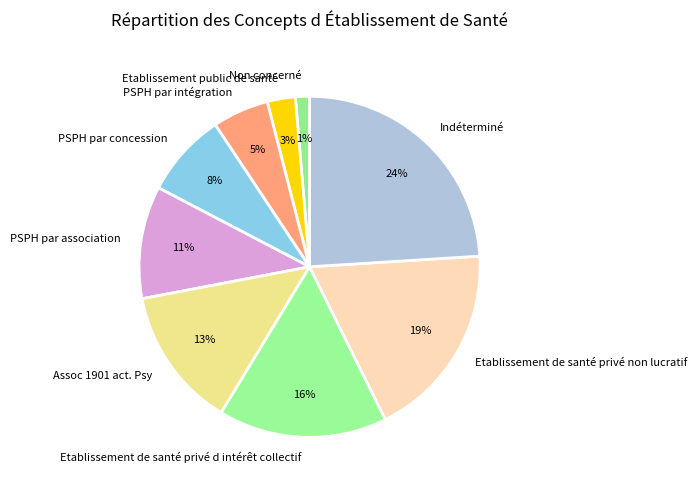

What is the smallest slice in the pie chart?

Non concerné